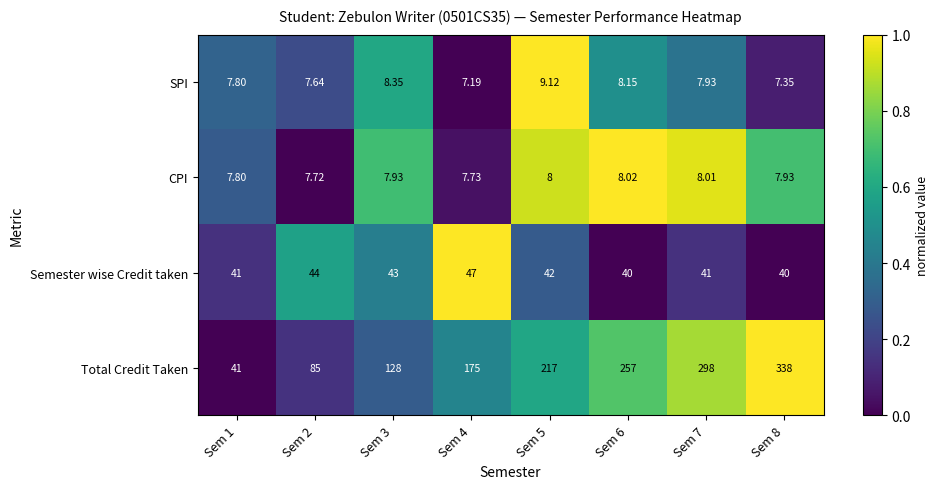

What is the difference between the highest and lowest values at Sem 4?

167.8